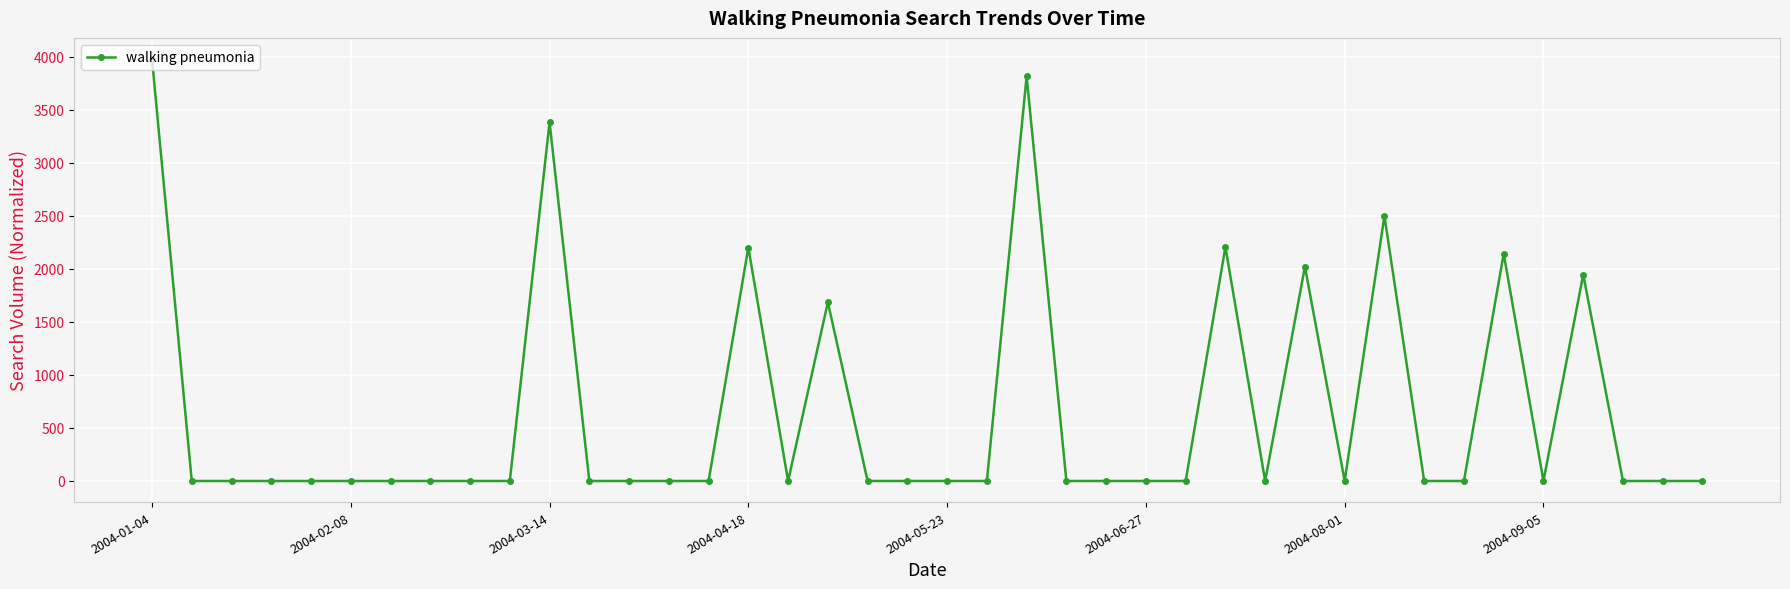

What is the difference between the maximum and second lowest values?

3977.0